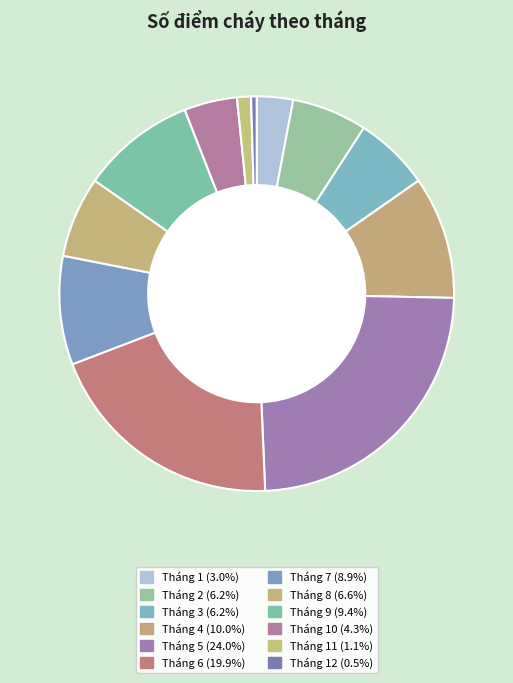

Rank the categories by value from highest to lowest.

Tháng 5, Tháng 6, Tháng 4, Tháng 9, Tháng 7, Tháng 8, Tháng 2, Tháng 3, Tháng 10, Tháng 1, Tháng 11, Tháng 12